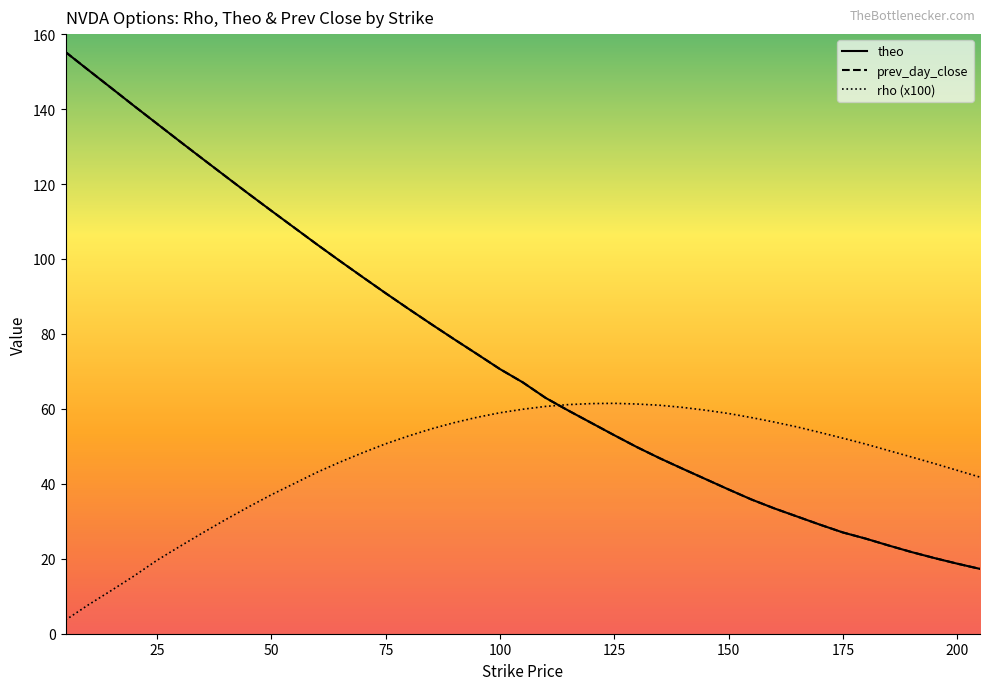

What is the average value of the prev_day_close series?

73.1